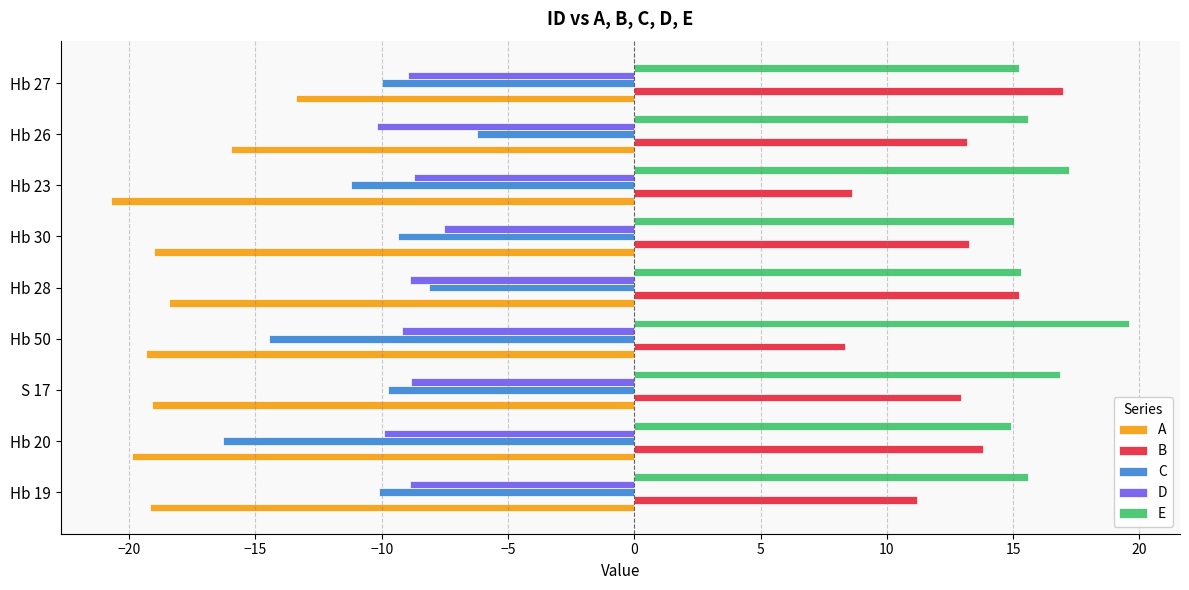

Rank the series by their maximum value, from lowest to highest.

A, D, C, B, E